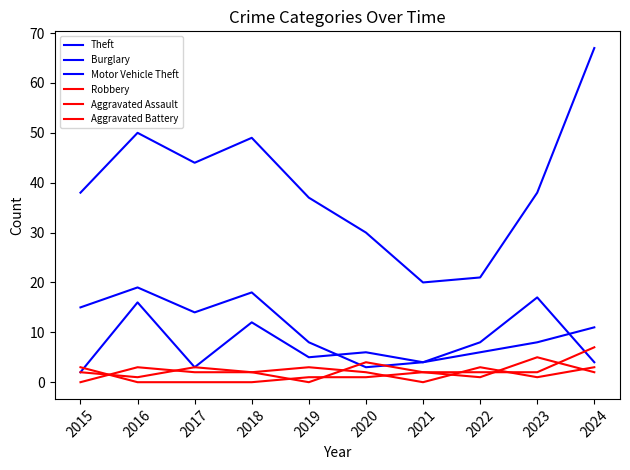

Does the chart have visible grid lines?

No